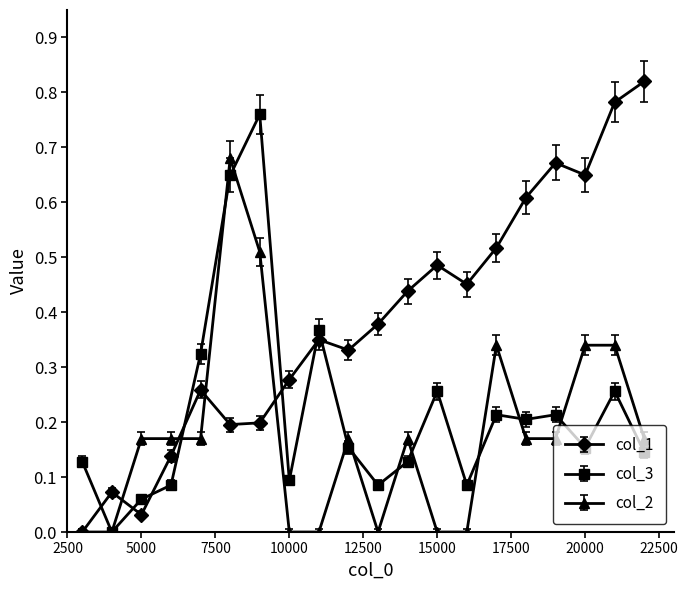

True or false: col_3 has more than 2 points higher than both neighbors.

True